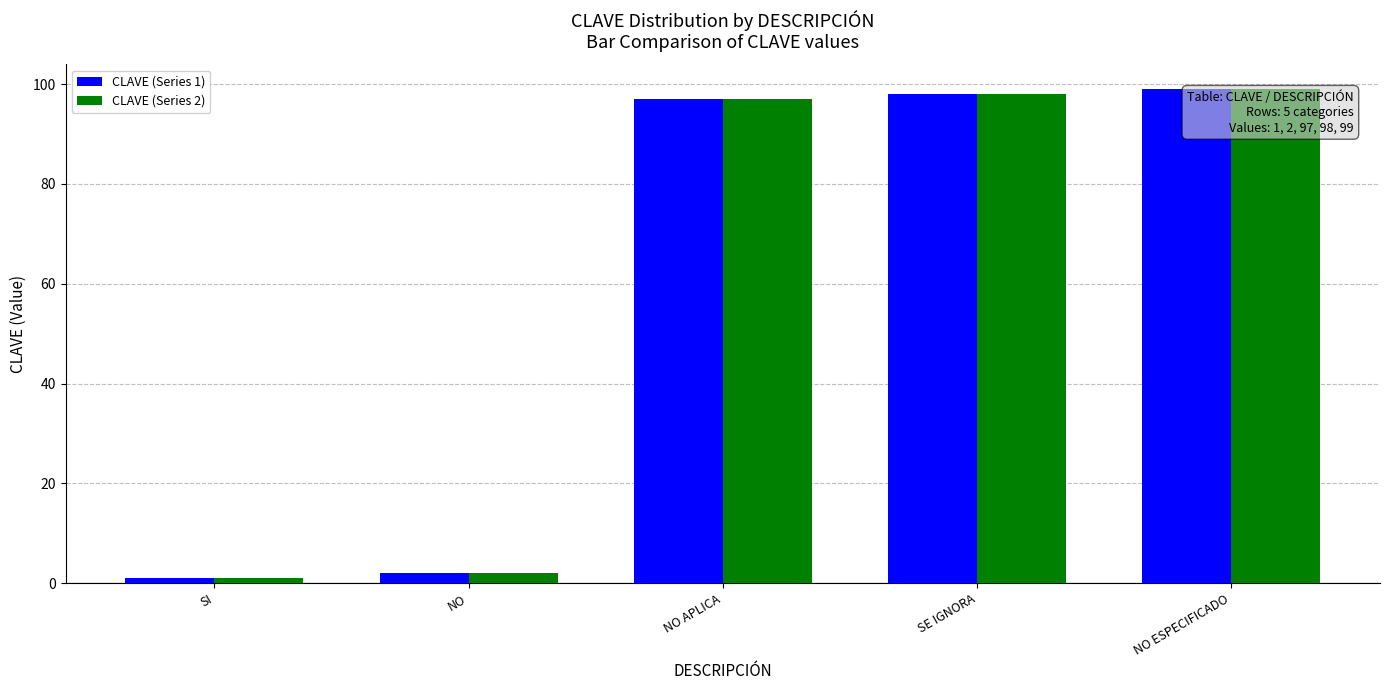

What is the difference between the maximum and second lowest values in the CLAVE (Series 1) series?

97